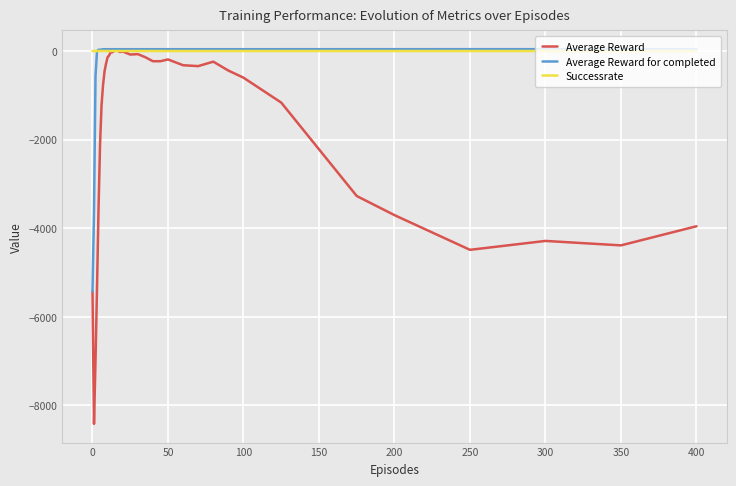

Which series has the widest spread of values?

Average Reward